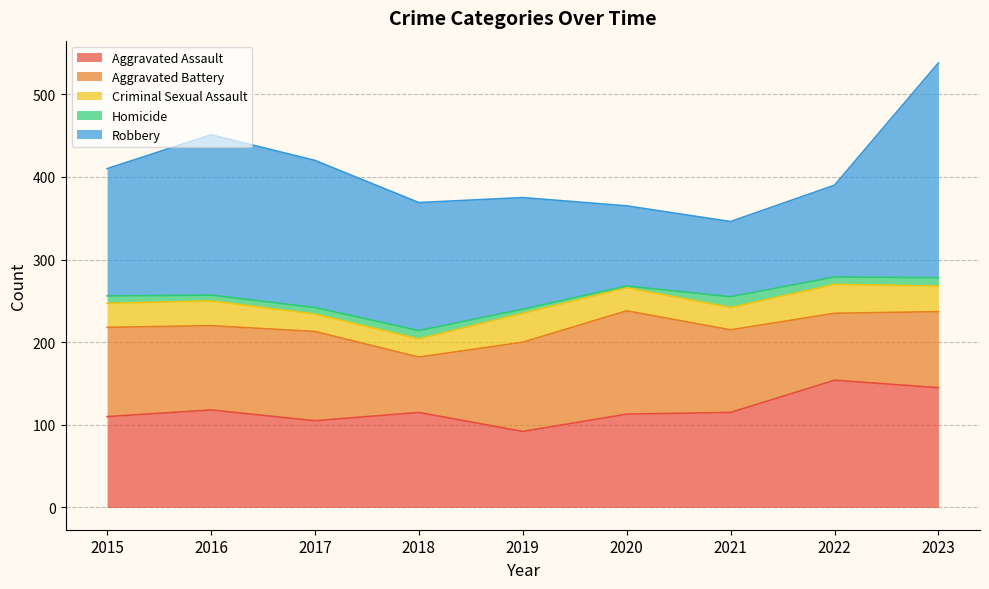

At how many categories does at least one series exceed 54?

9